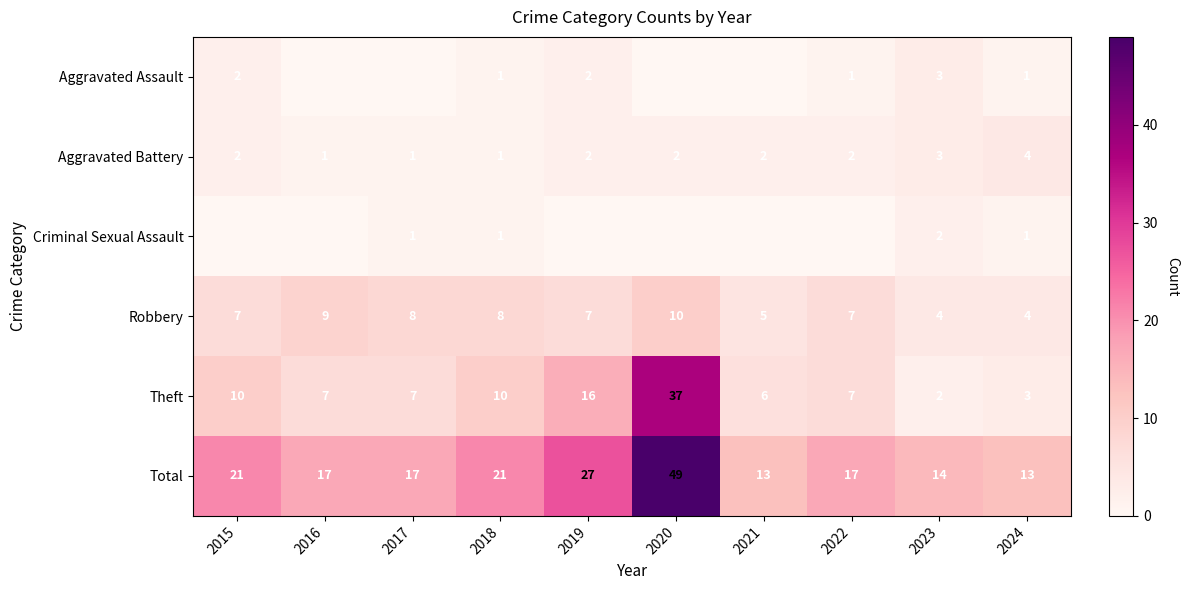

Between 2018 and 2024, which series saw the biggest shift?

Total